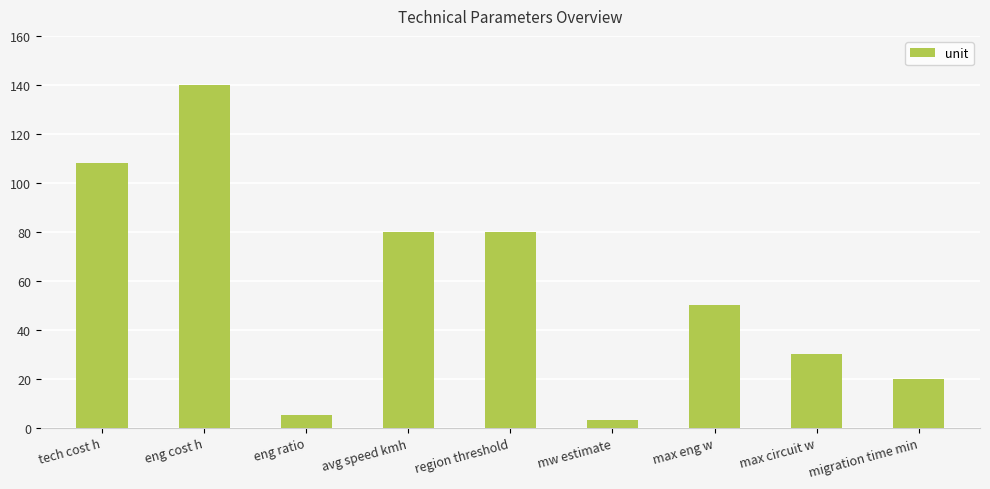

The value at max eng w is 27. True or false?

False